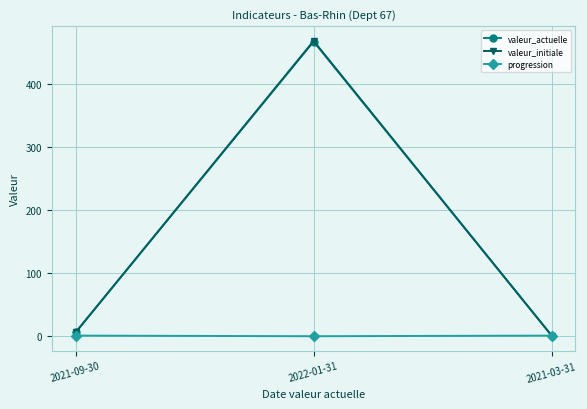

Count the progression values in the range -1 to 0.

3